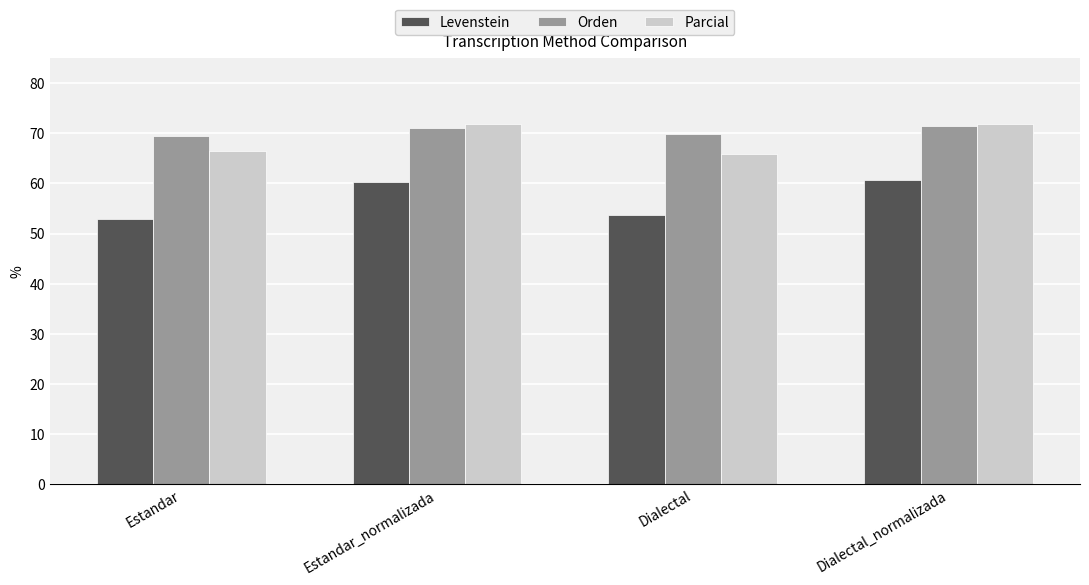

Is it true that Levenstein equals 27.0 at Estandar?

False